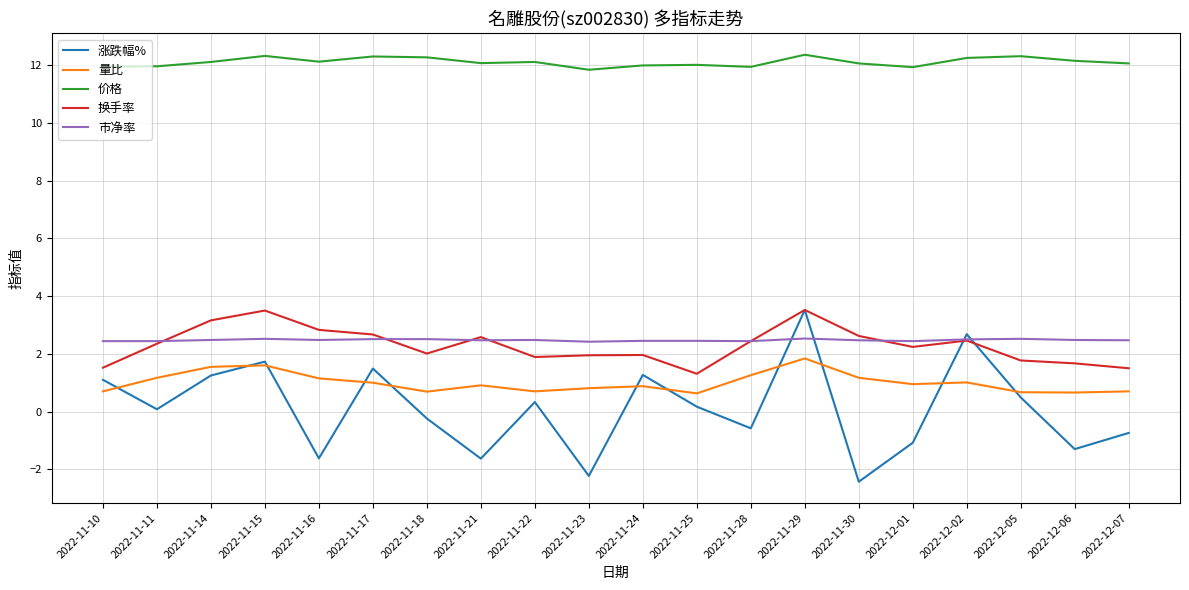

True or false: 涨跌幅% and 价格 intersect in this chart.

False